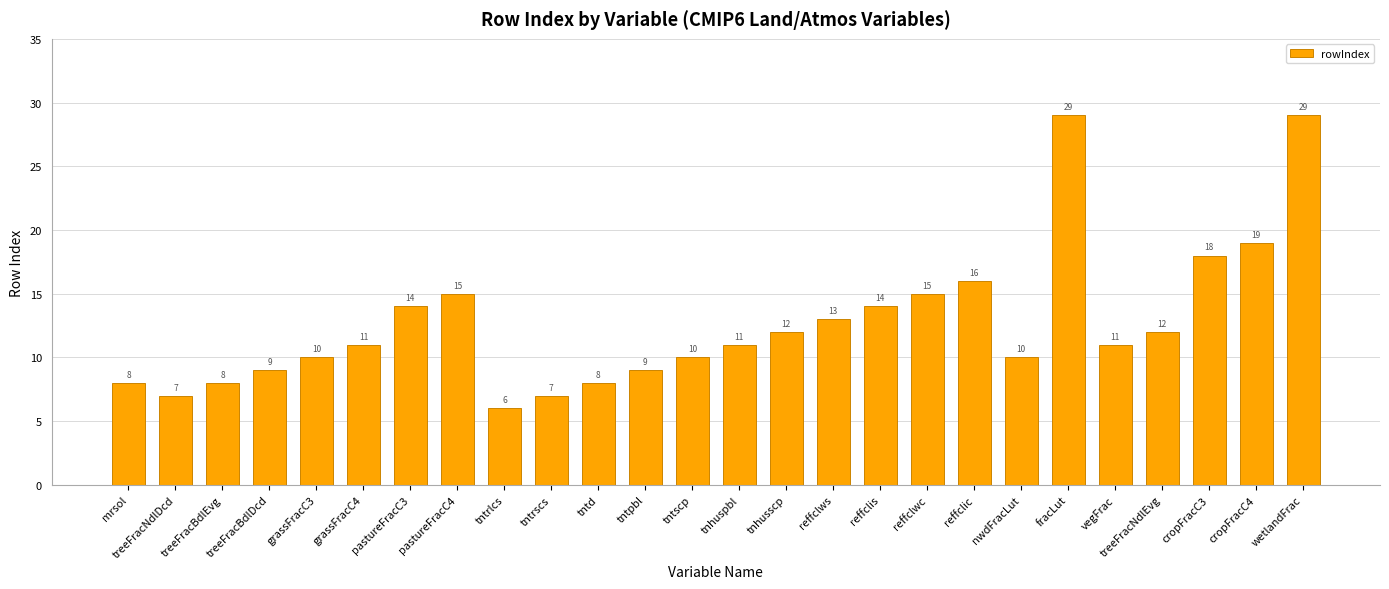

What is the difference between the values at tntscp and reffclis?

4